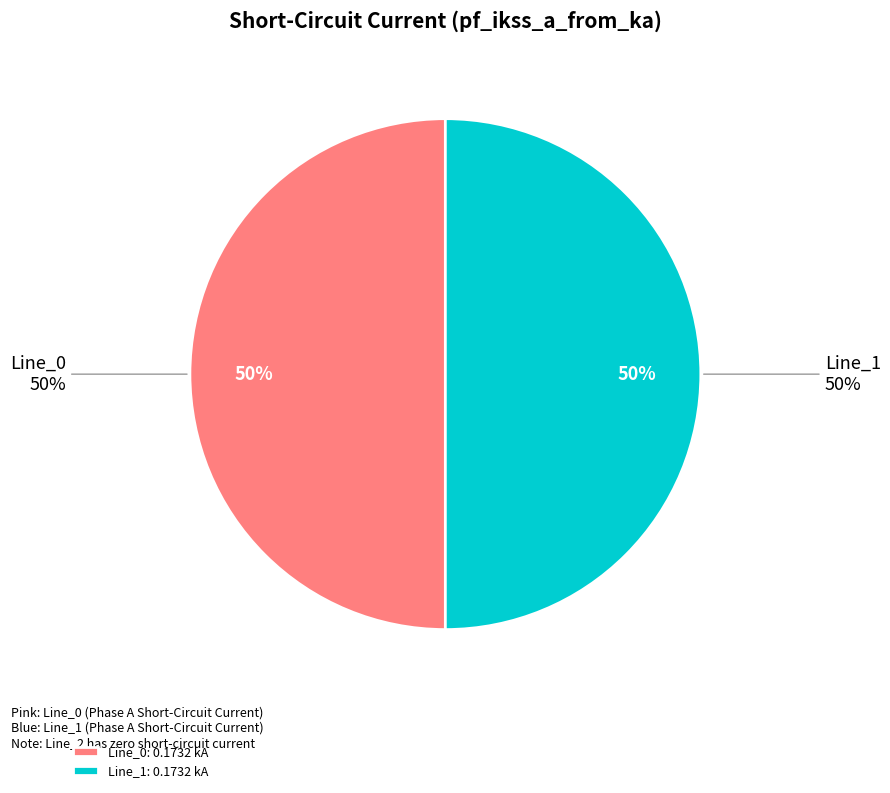

Between Line_2 and Line_0, which is larger?

Line_0